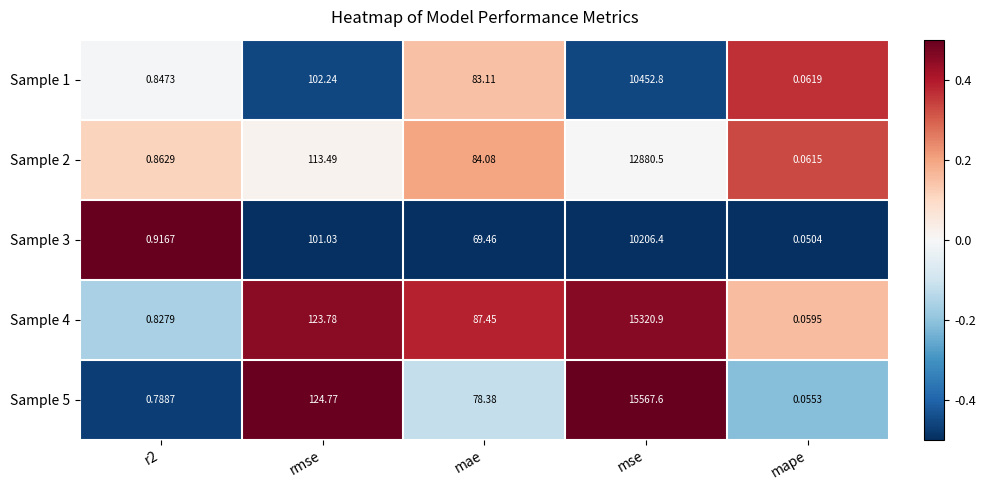

At which category is the sum across all series the highest?

mse